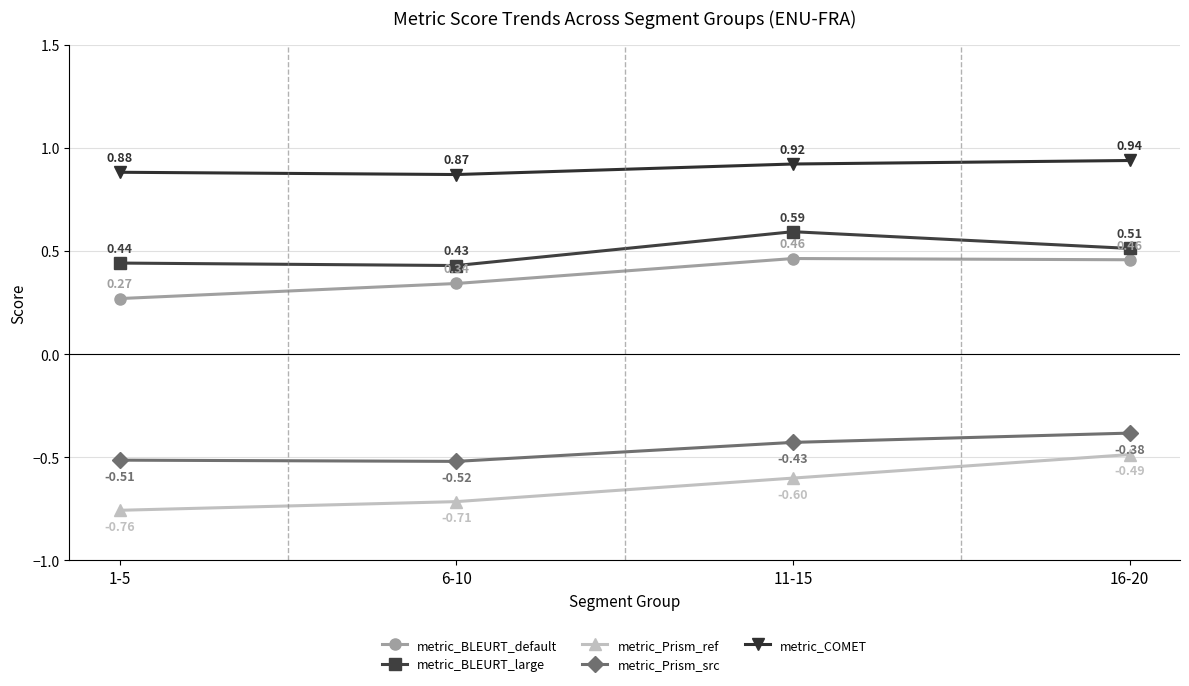

True or false: metric_BLEURT_default and metric_Prism_ref cross at least once.

False